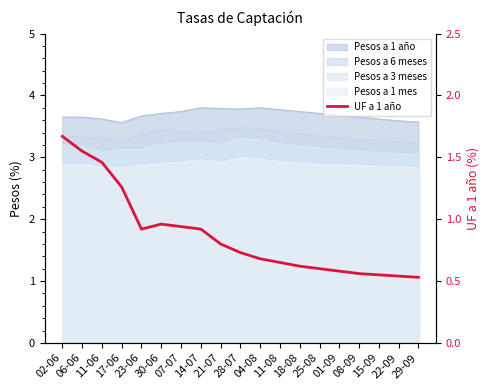

What is the label of the 1st point from the left?

02-06